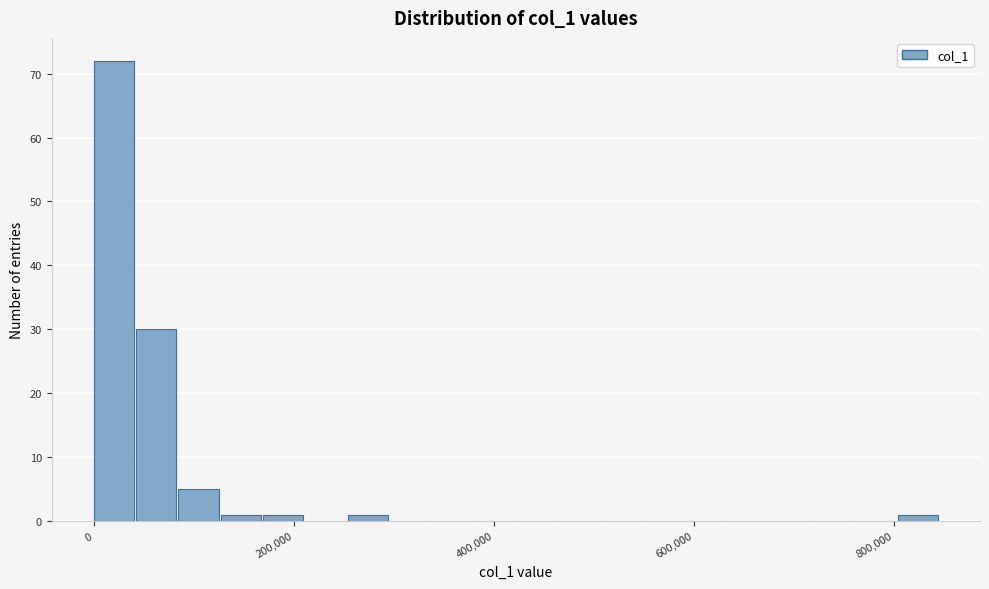

Read against the x-axis, roughly where is the centre of the tallest bar?

20000